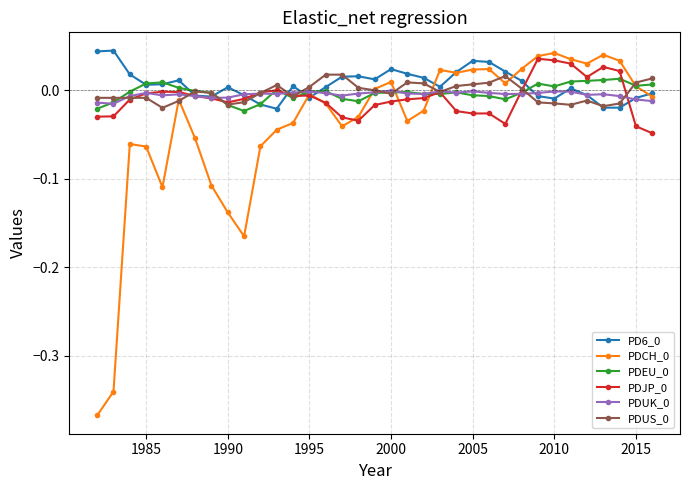

Count the number of categories in the chart.

35